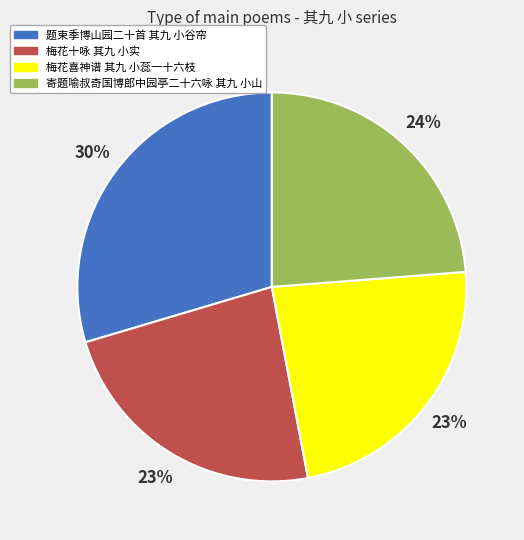

To the nearest percent, what is the average slice percentage?

25%